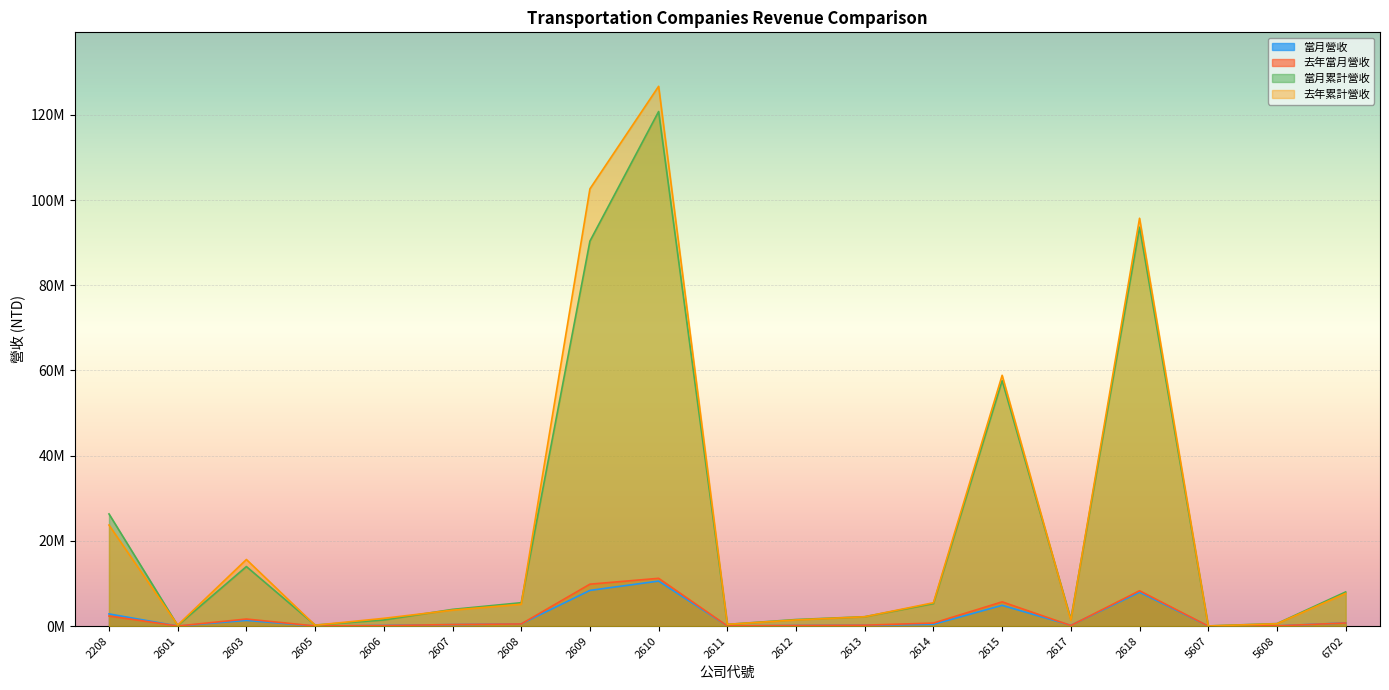

The value of 當月營收 at 2208 is 4422430. True or false?

False